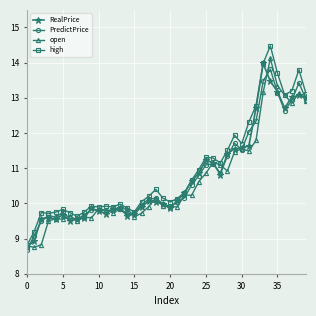

Count the number of categories in the chart.

40